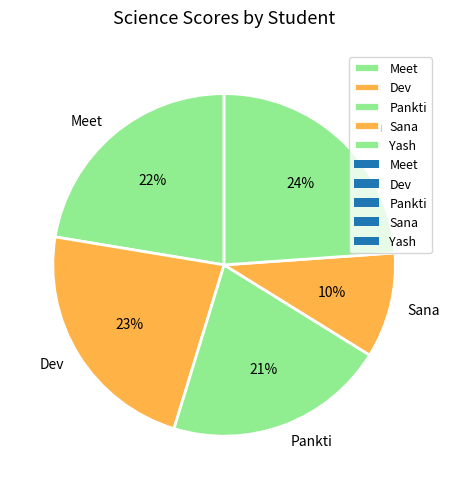

Which has a higher value, Yash or Meet?

Yash